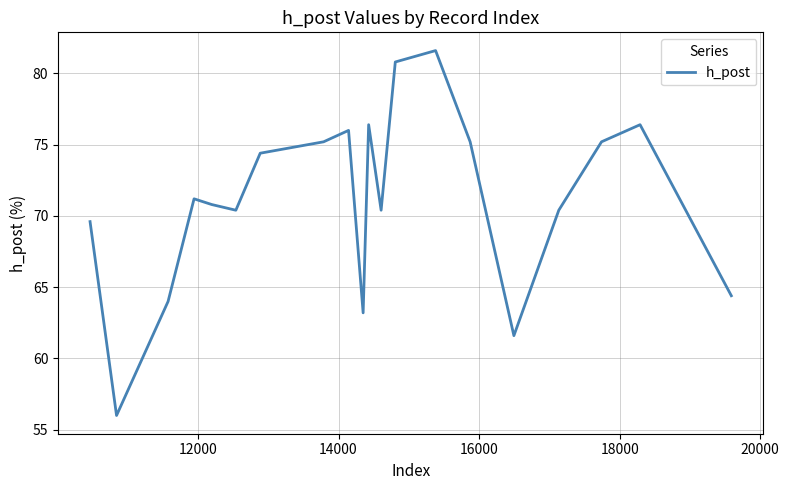

What is the difference between the maximum and minimum values?

25.6